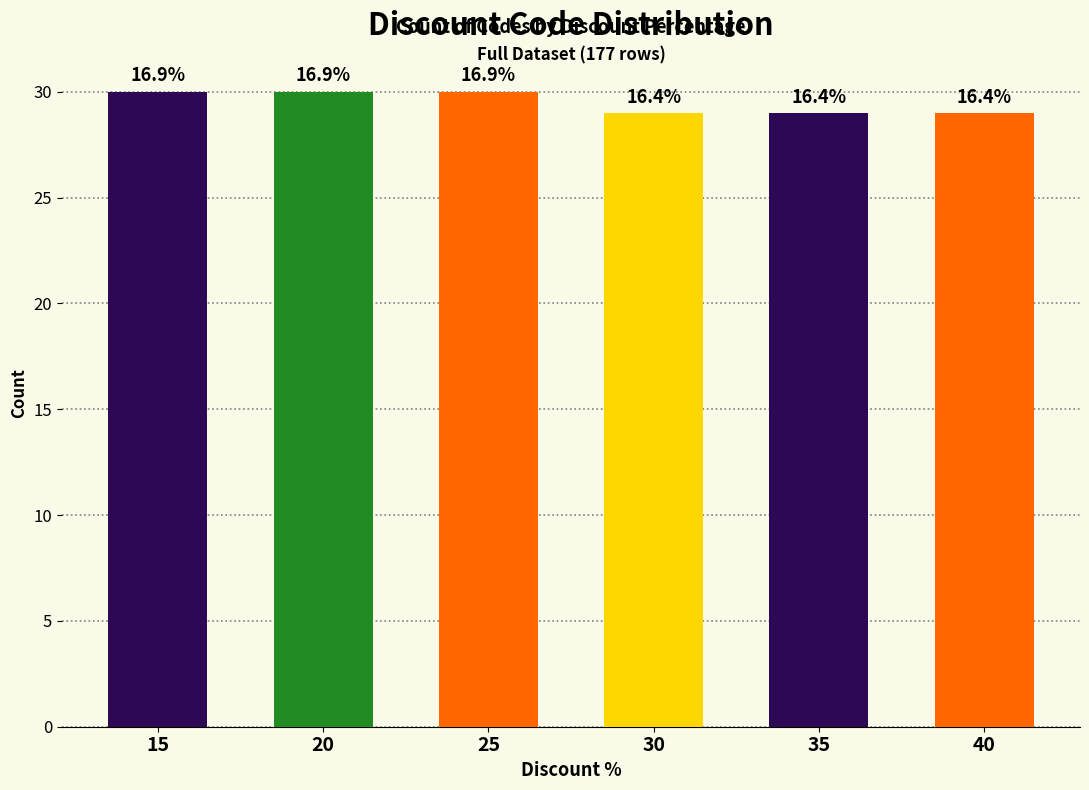

At which label is the value closest to 29?

30